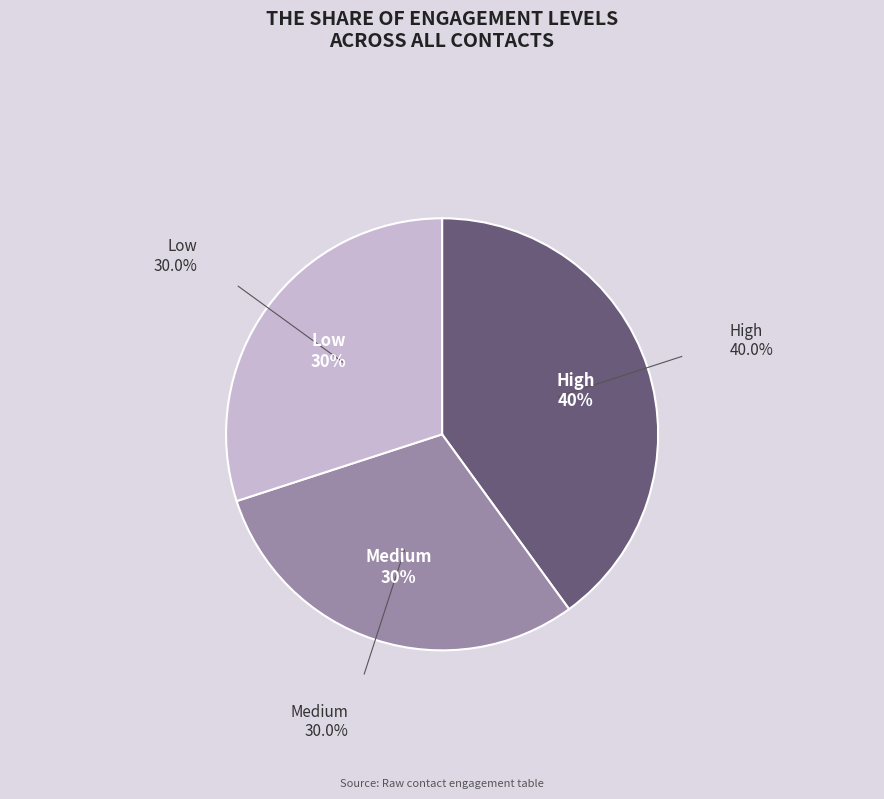

Is there a majority slice in this chart?

No